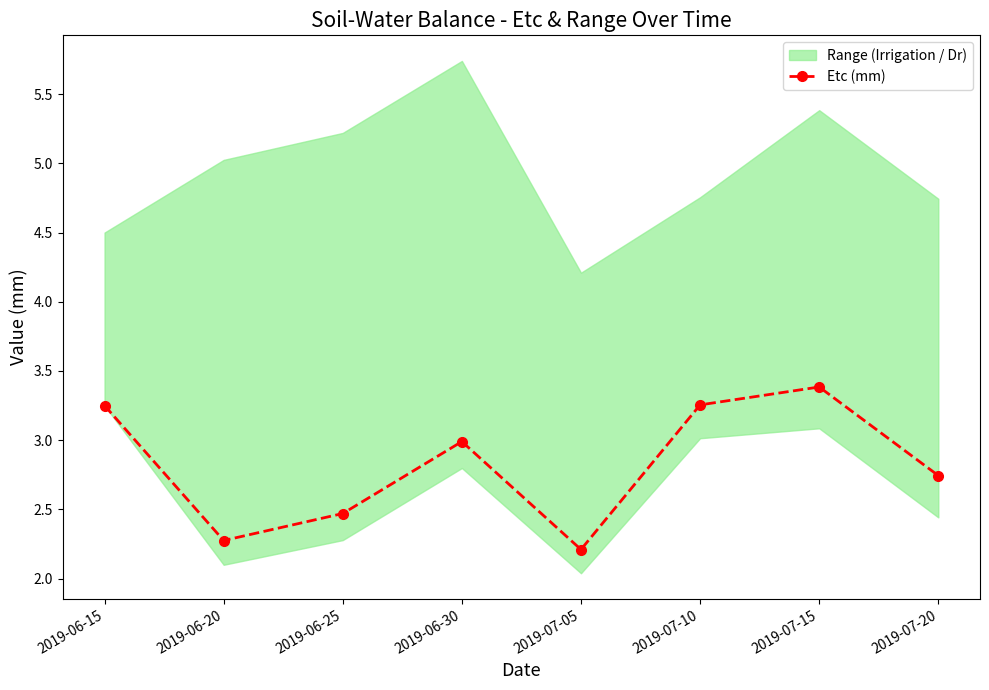

The value at 2019-07-15 is 5.7. True or false?

False